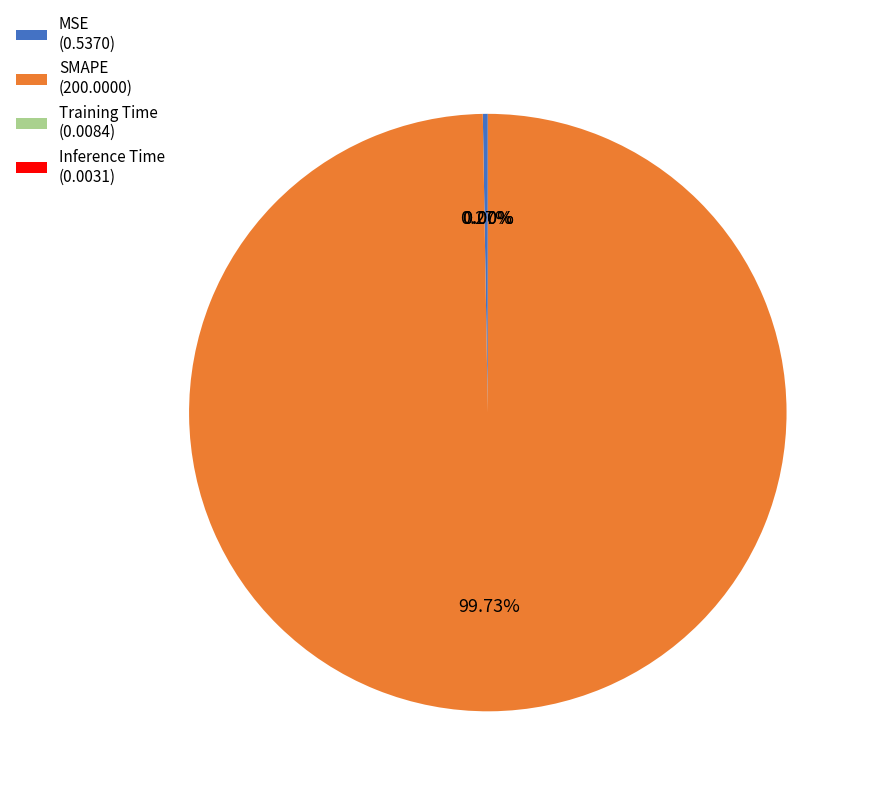

Does SMAPE (200.0000) represent more than half of the total?

Yes